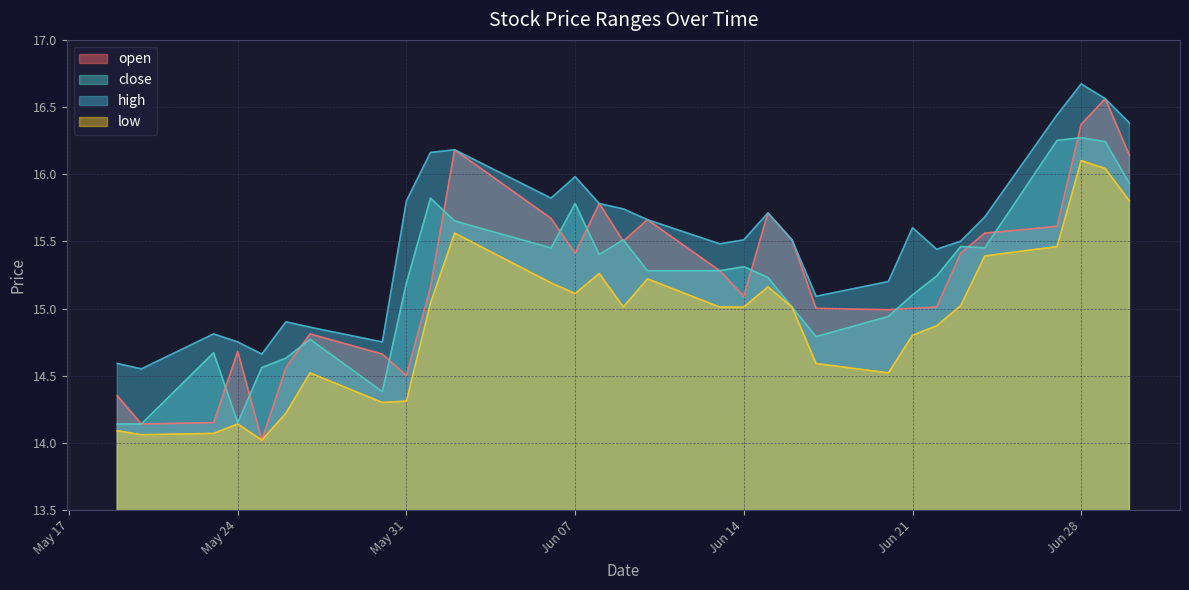

What is the value of the low point at the 7th from the left?

14.5